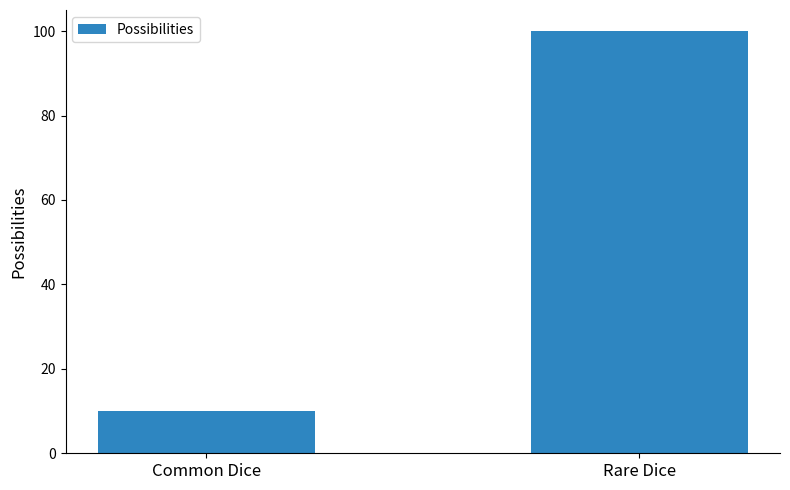

How many data points does each series have?

2